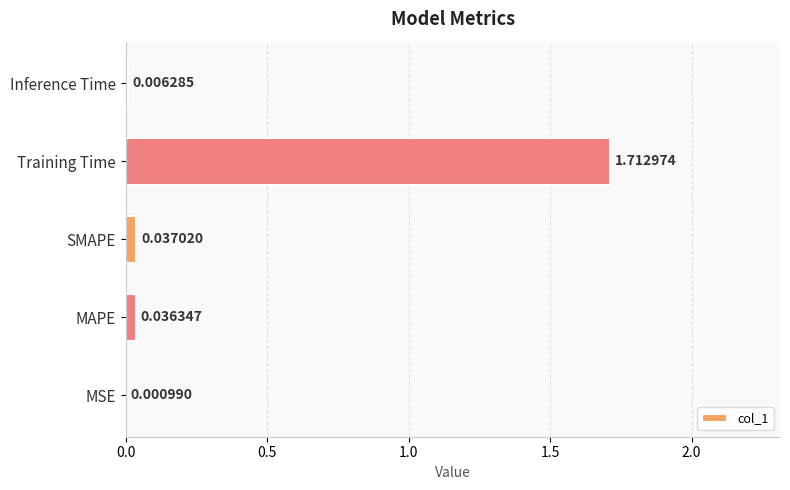

Where is the data nearest to the value 0?

MSE